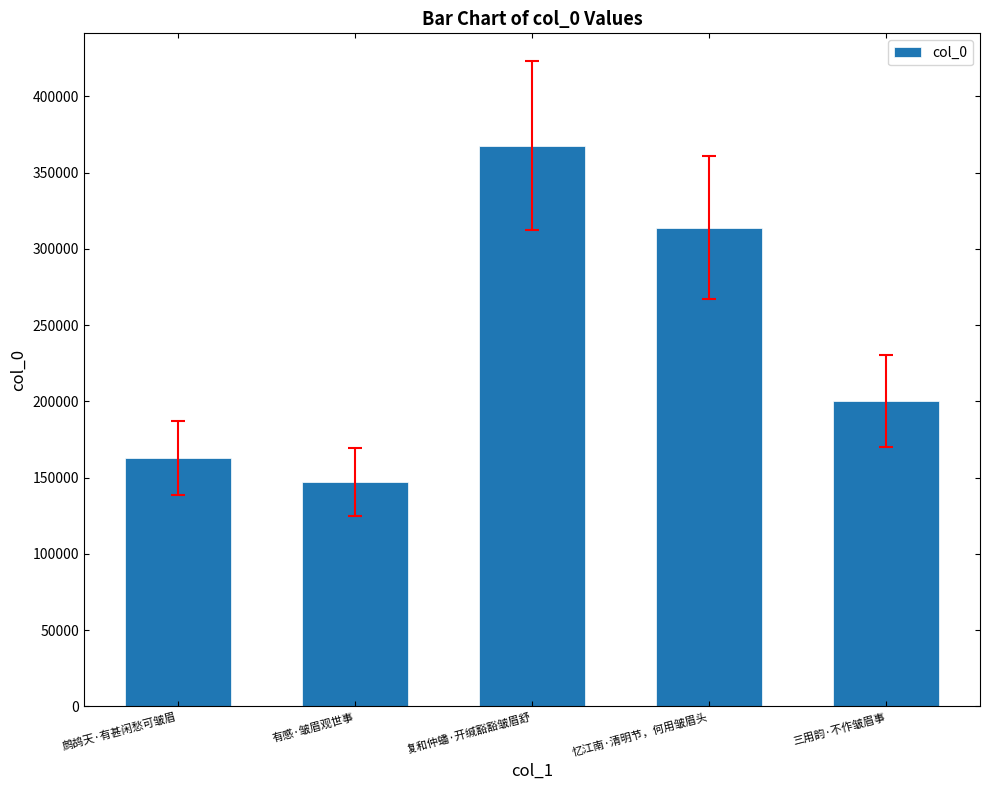

How many bars are there in total?

5